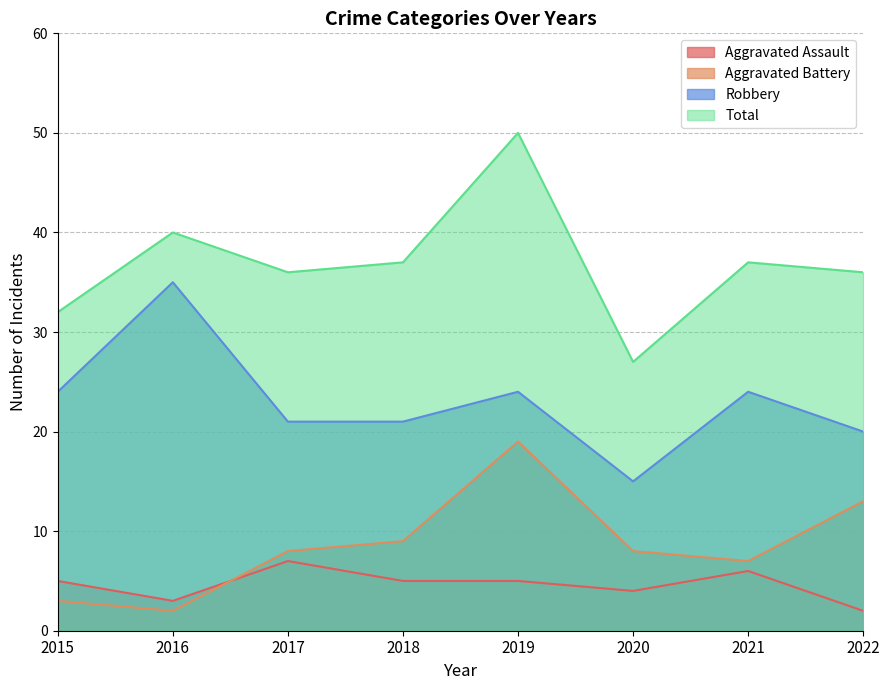

How many series are shown in this chart?

4